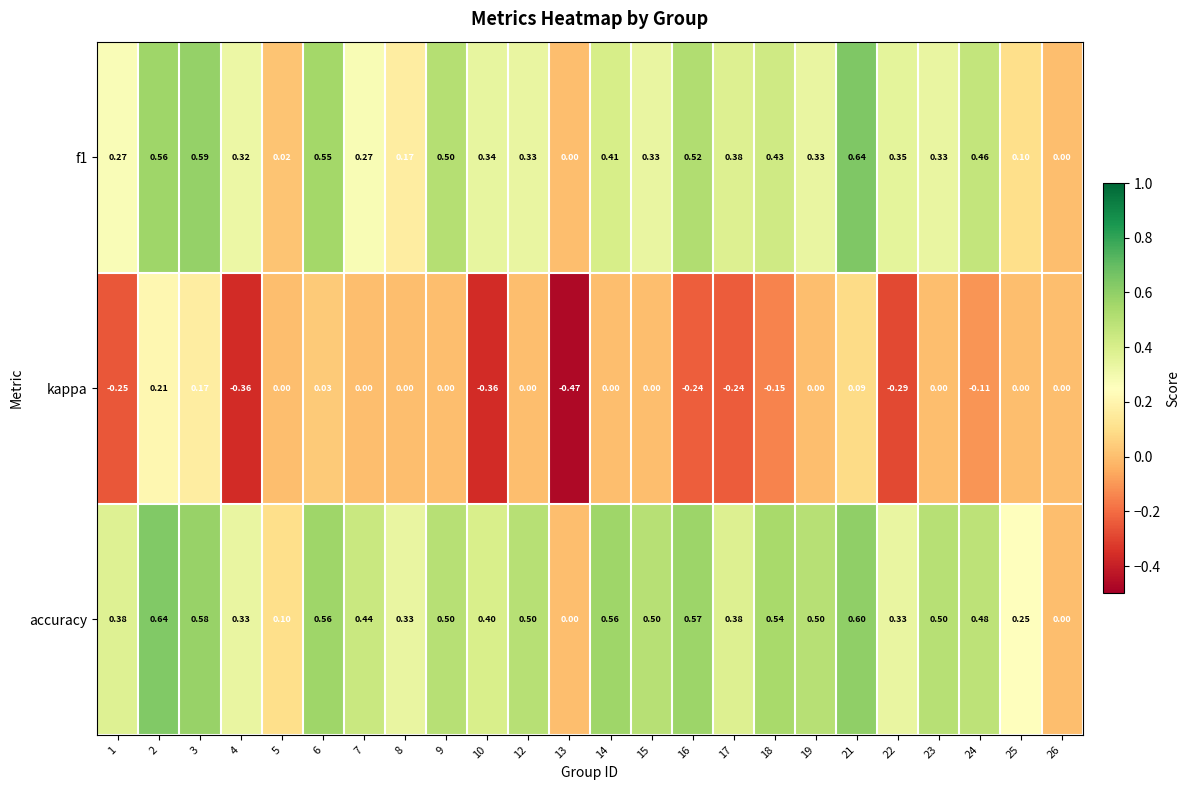

Which series has the largest range (max minus min)?

kappa